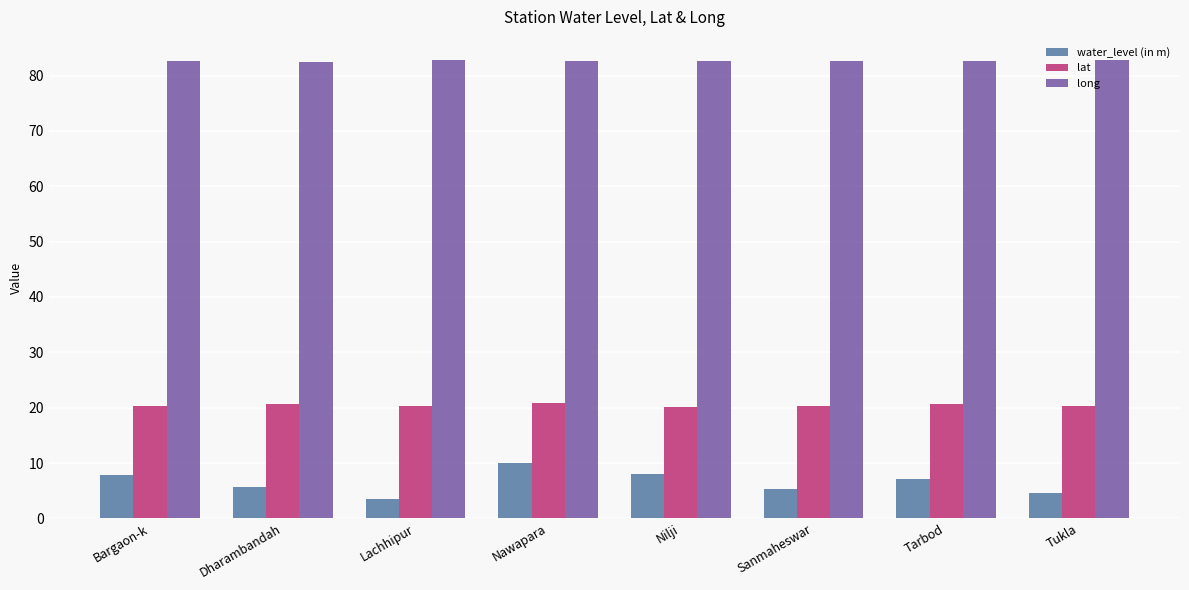

What is the difference between the second highest and minimum values in the lat series?

0.6